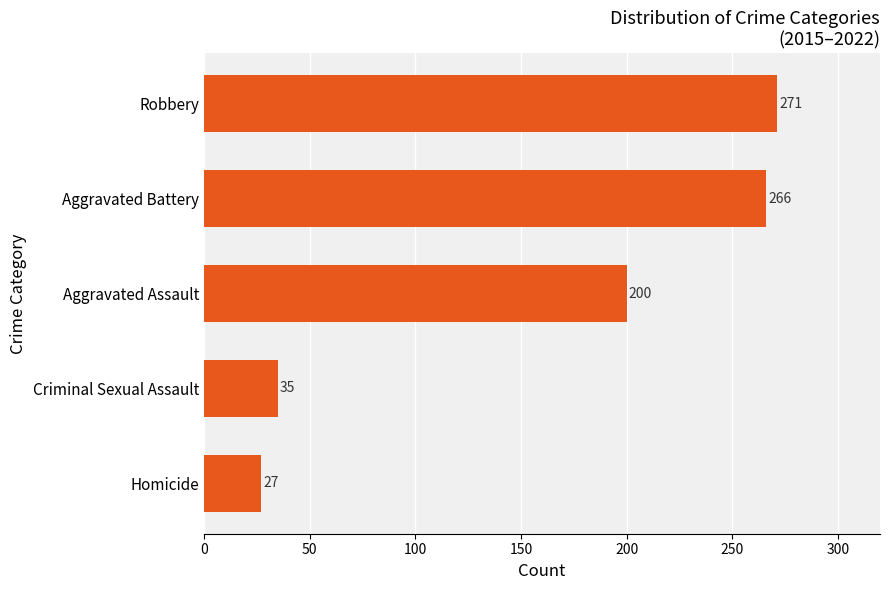

Which has a higher value, Aggravated Battery or Criminal Sexual Assault?

Aggravated Battery